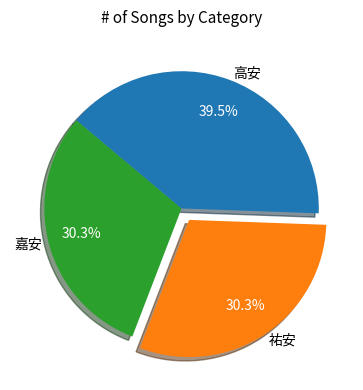

Does 高安 represent more than half of the total?

No